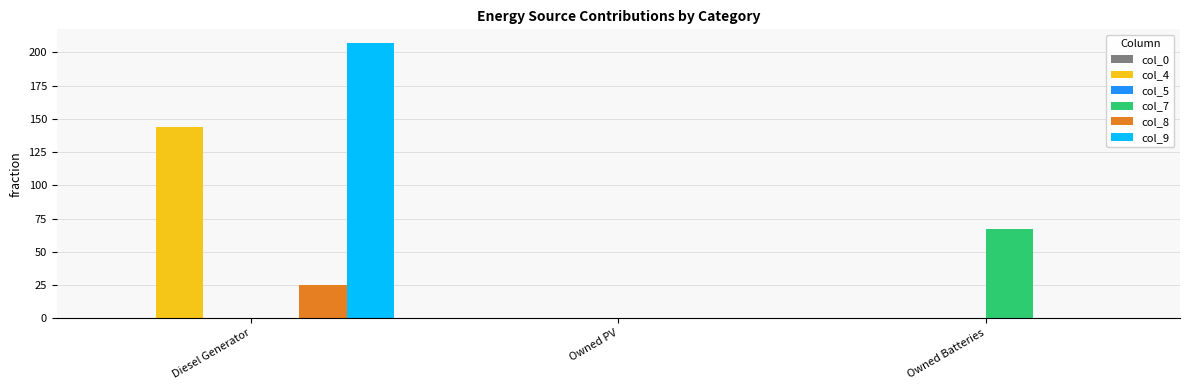

Which series changed the most between Owned PV and Owned Batteries?

col_7